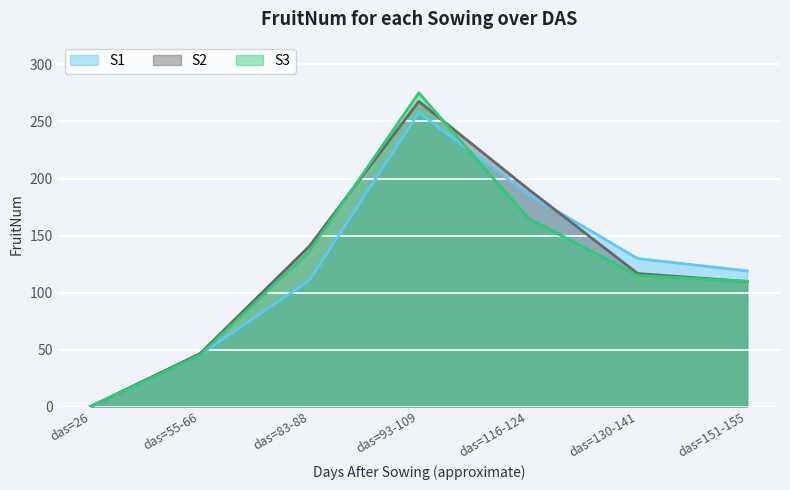

Where does the S1 series first go above 118?

das=93-109